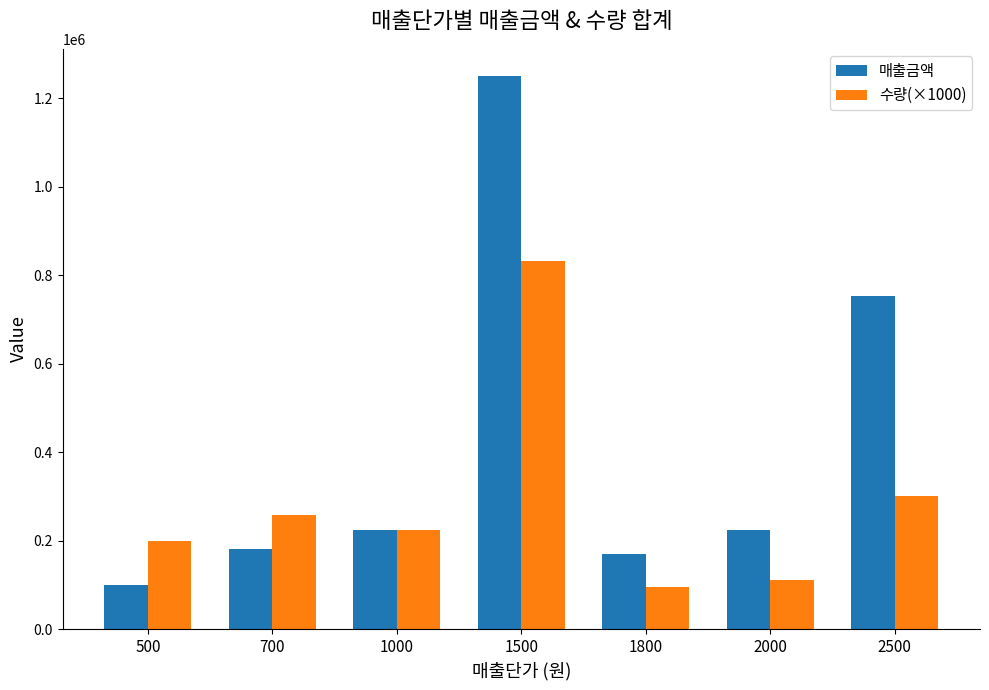

The 수량(×1000) series shows 833000 at 1500. True or false?

True